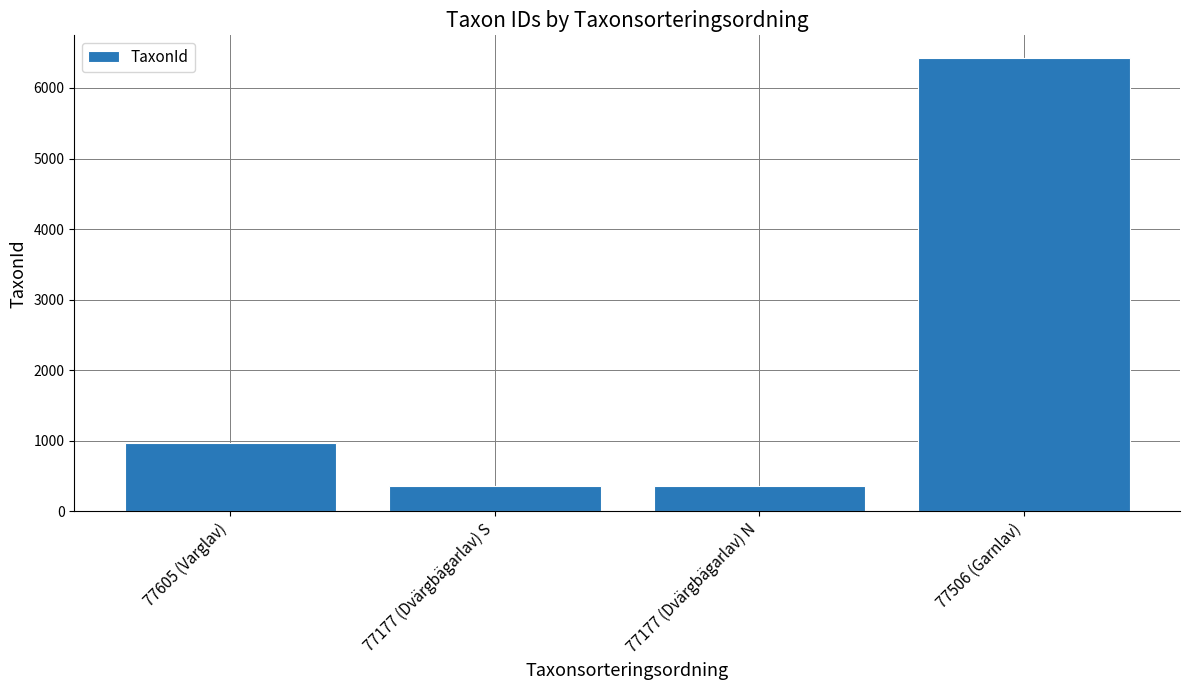

What position from the right is 77177 (Dvärgbägarlav) N?

2